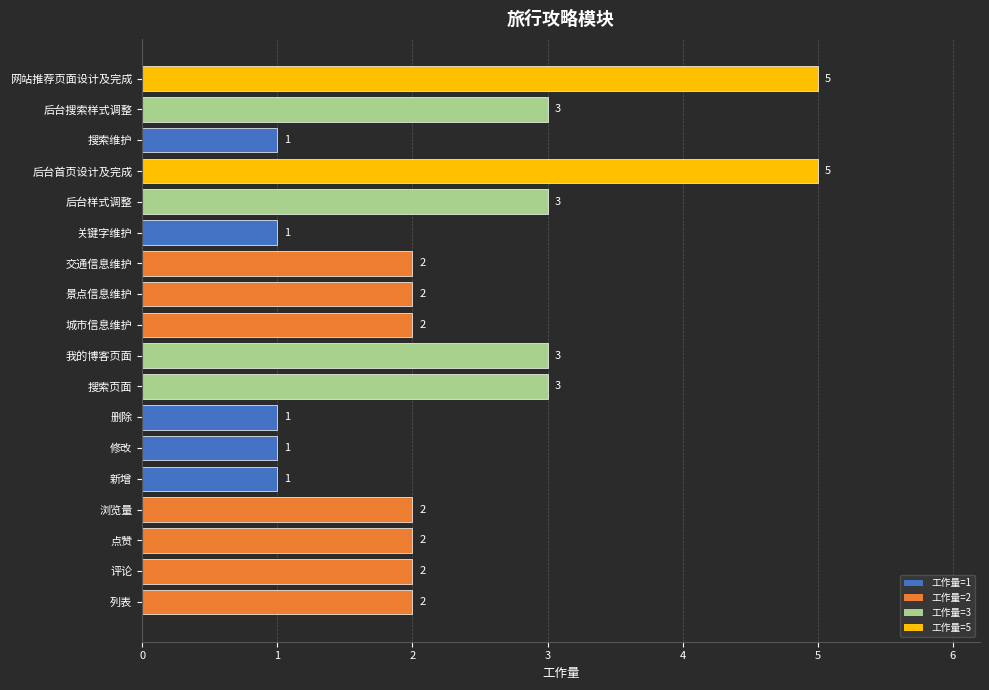

The chart shows a value of 1 at 城市信息维护. True or false?

False